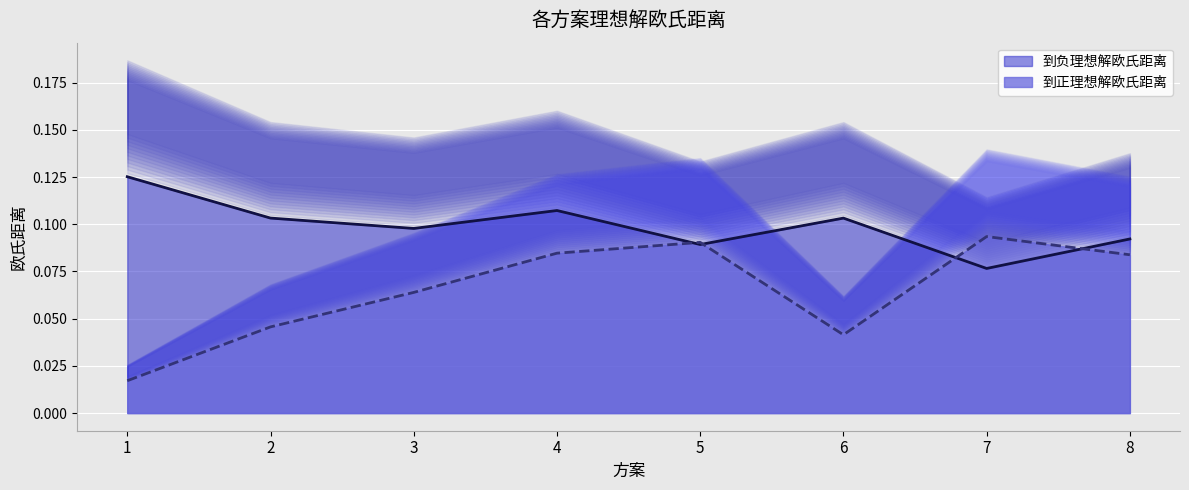

True or false: 到正理想解欧氏距离 and 到负理想解欧氏距离 cross at least once.

True